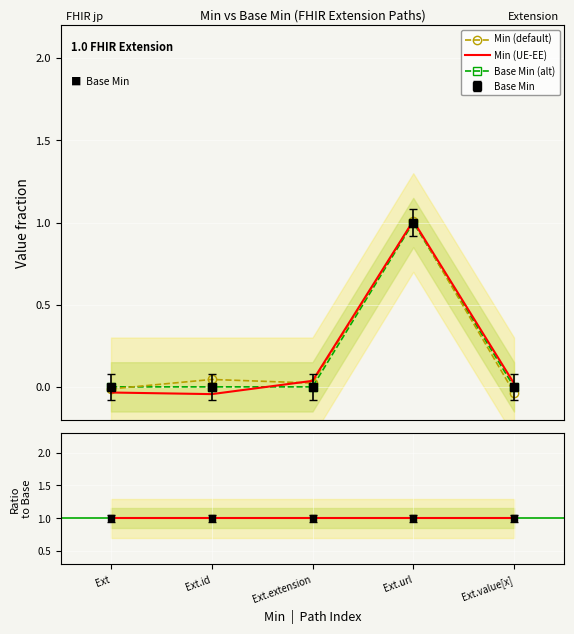

What is the value of the Base Min (alt) point at the 4th from the left?

1.0